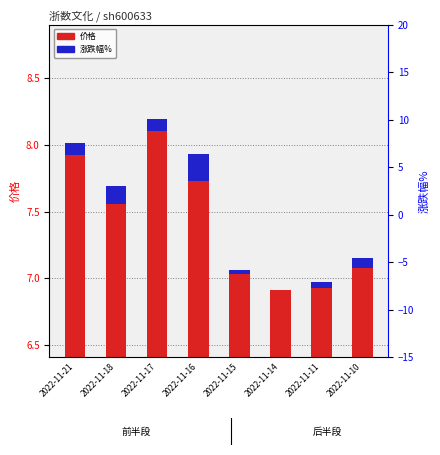

Is it true that 价格 equals 4.4 at 2022-11-16?

False